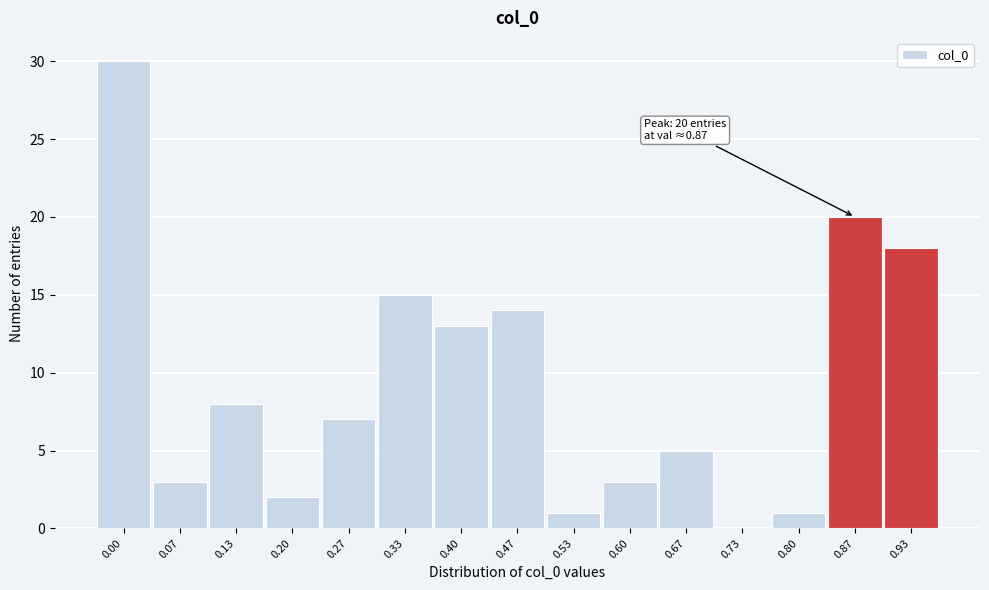

Reading left to right, what are all the values shown in this chart?

0.00=30	0.07=3	0.13=8	0.20=2	0.27=7	0.33=15	0.40=13	0.47=14	0.53=1	0.60=3	0.67=5	0.73=0	0.80=1	0.87=20	0.93=18